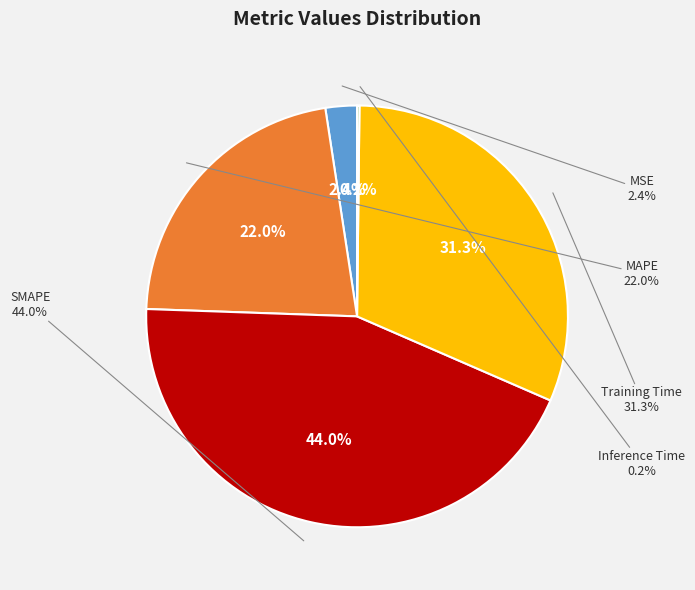

Which has a higher value, Inference Time or MSE?

MSE